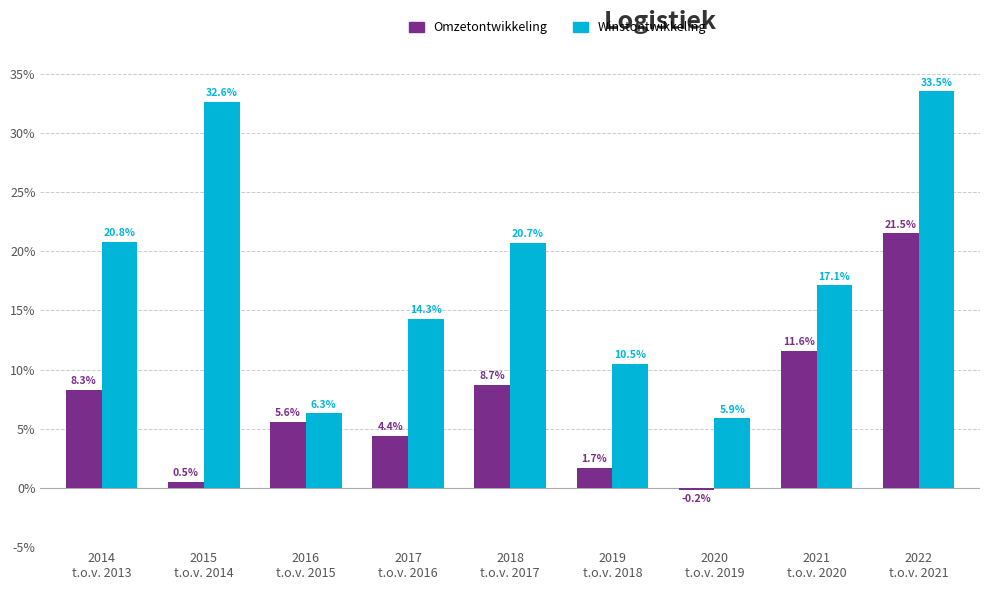

What is the difference between the highest and lowest values at 2018
t.o.v. 2017?

12.0